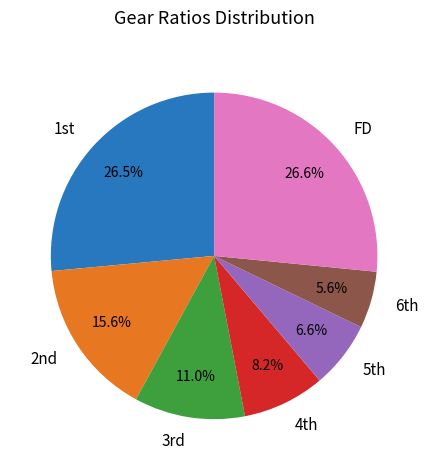

Which category has the smallest portion of the pie?

6th